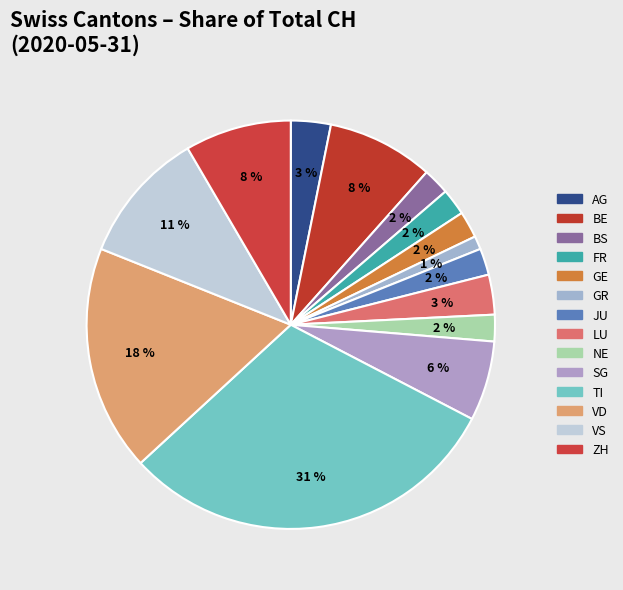

To the nearest percent, what is the average slice percentage?

7%